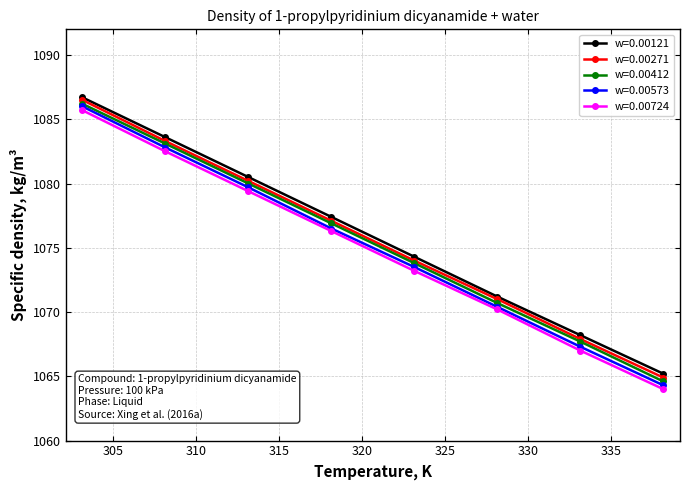

At how many categories does at least one series exceed 1075?

4